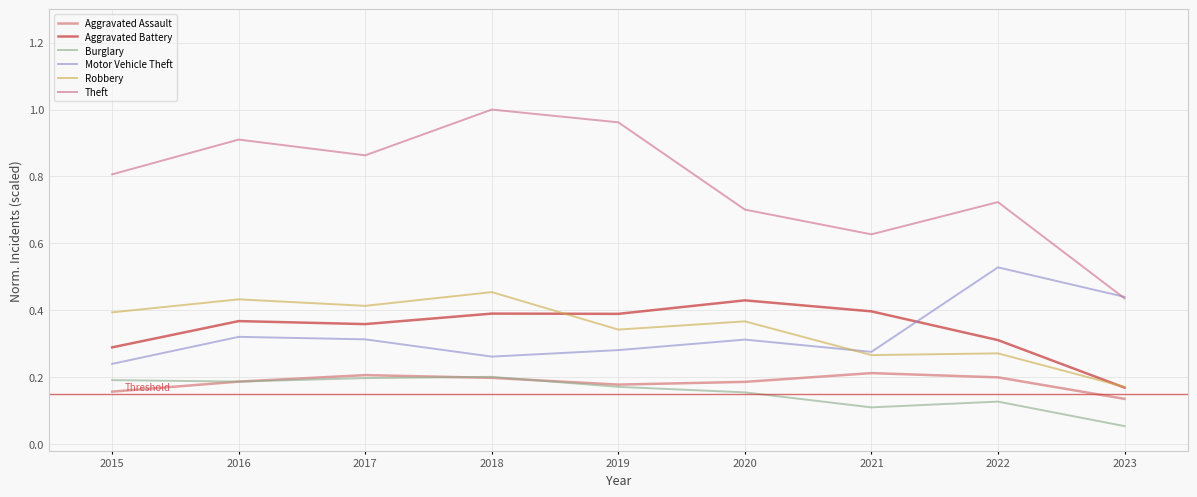

At which category is the sum across all series the highest?

2018